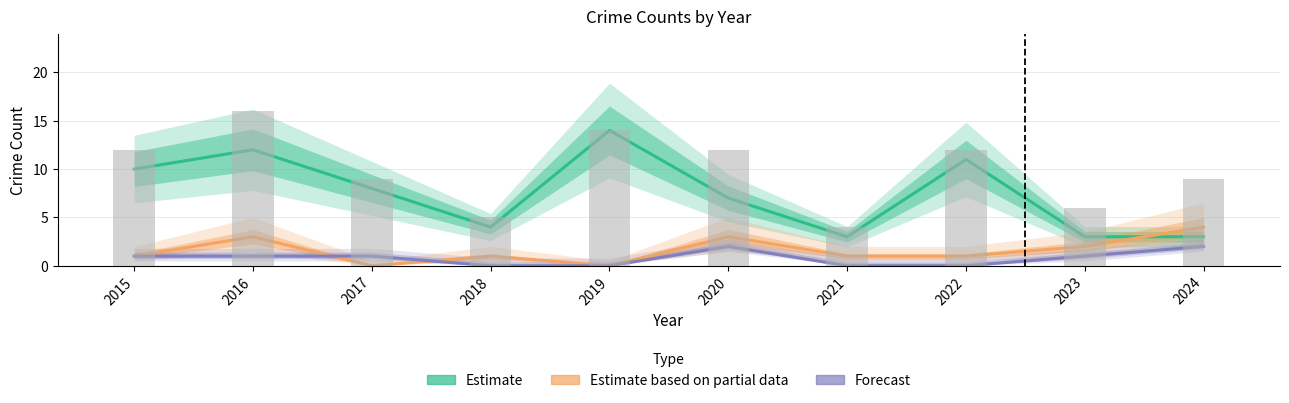

What is the value of the Aggravated Battery (Partial) bar at the 6th from the left?

3